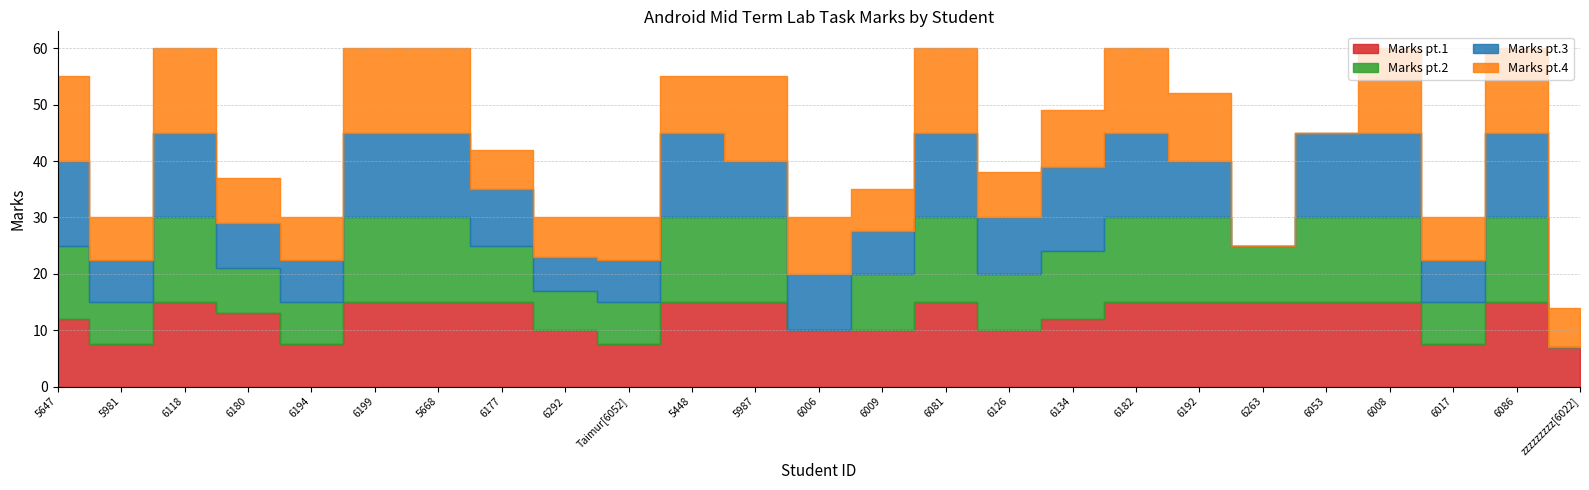

At which category does the chart reach its minimum across all series?

6006